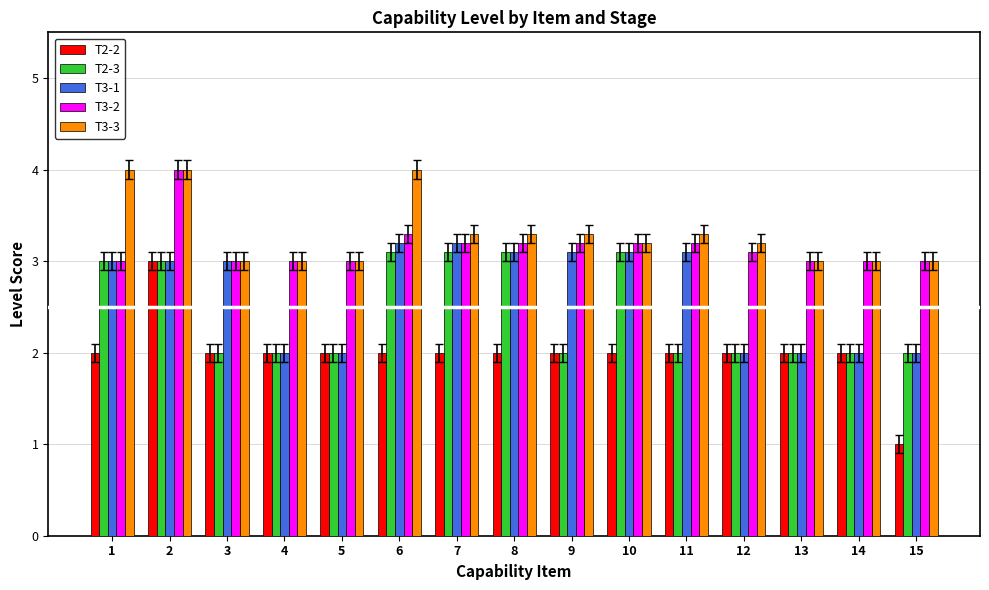

True or false: T3-1 has a value of 3.0 at 1.

True